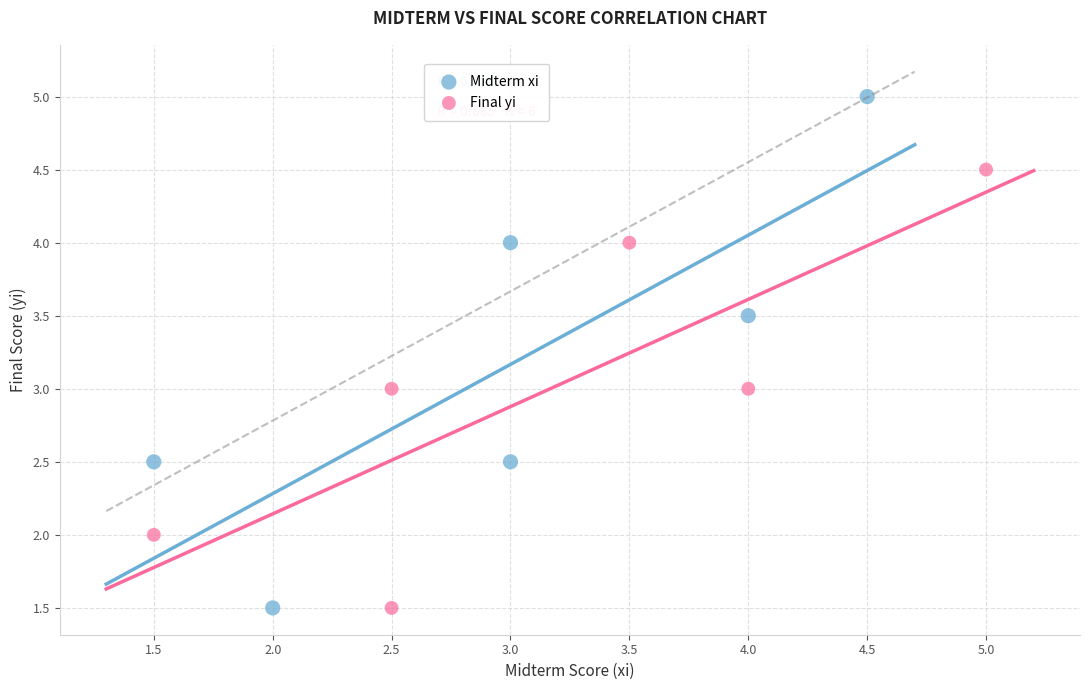

Which series contains the highest Y value?

Midterm xi